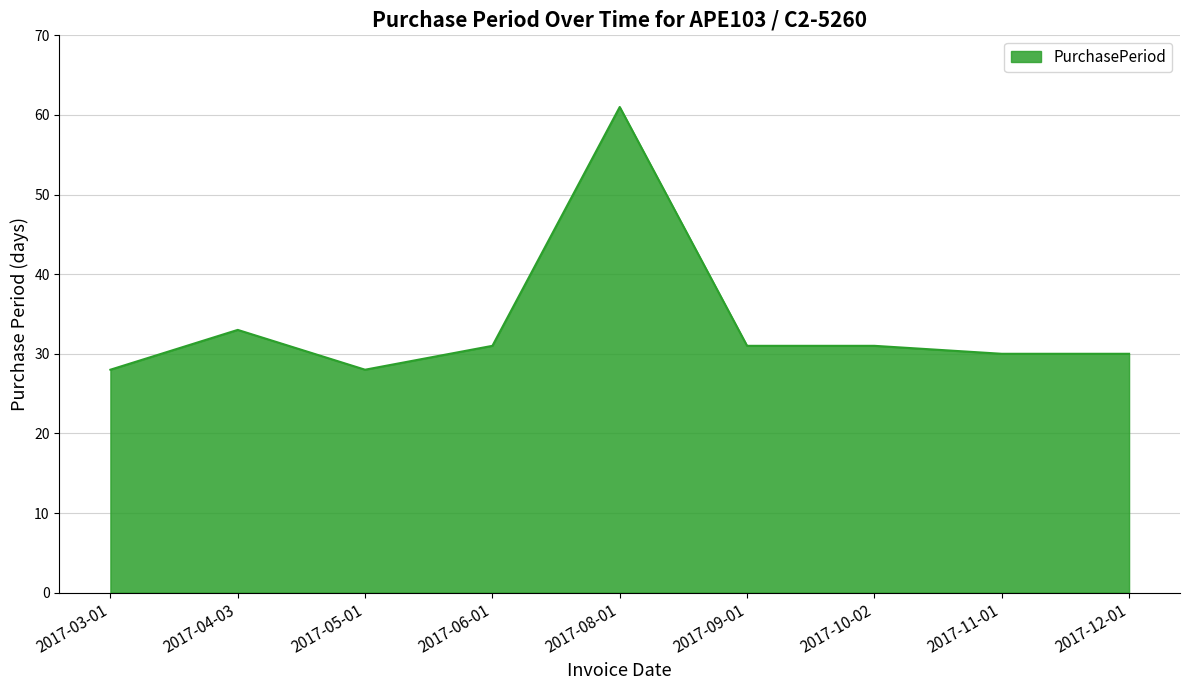

Where is the data nearest to the value 44?

2017-04-03